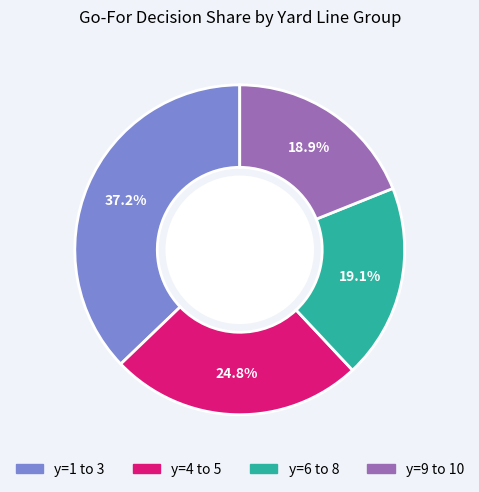

Does any single category account for the majority?

No